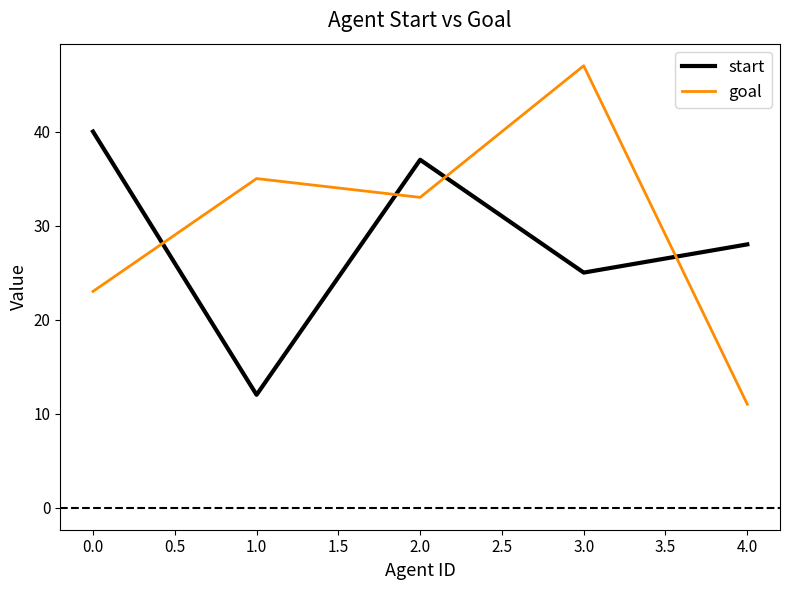

Between which two adjacent categories do start and goal first intersect?

0.0 and 1.0